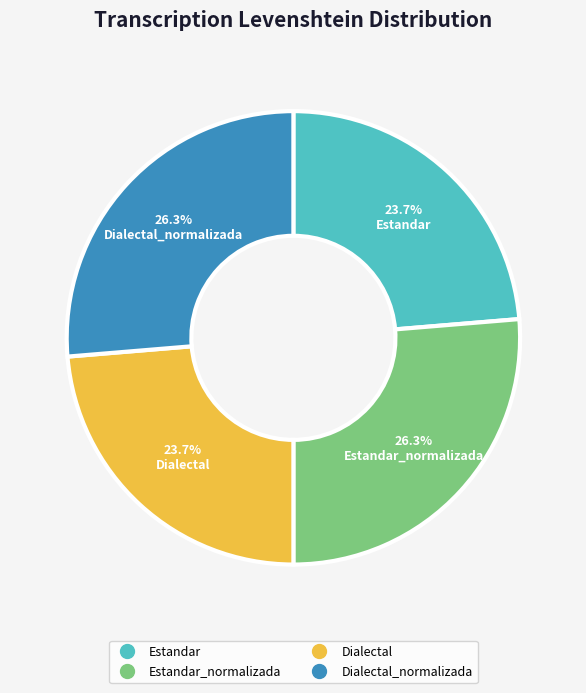

Is there any slice that represents more than half of the pie?

No